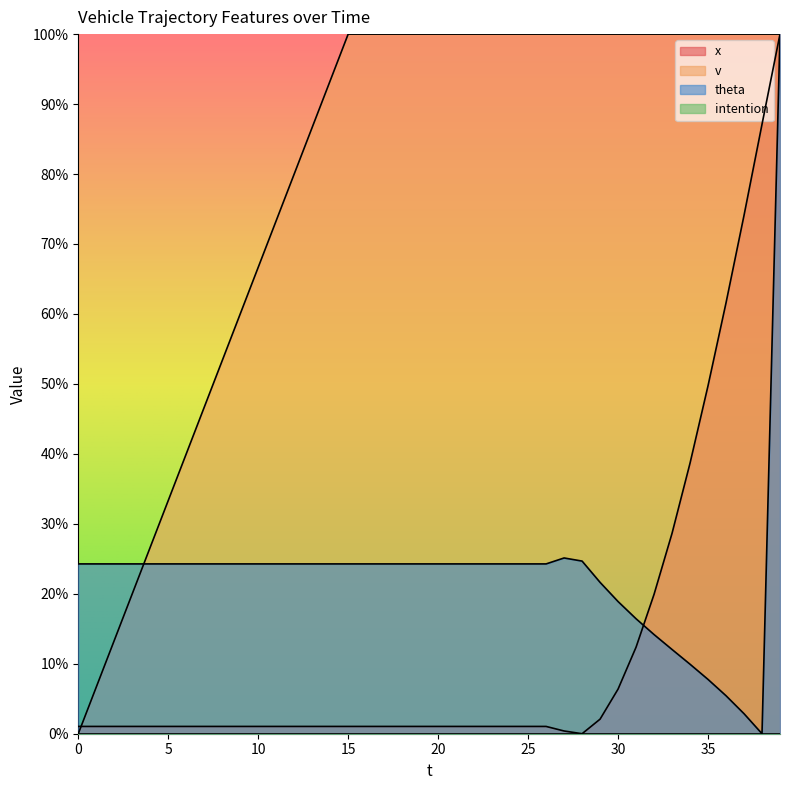

Reading right to left, what are all the values shown in this chart?

x: 1.0	0.9	0.7	0.6	0.5	0.4	0.3	0.2	0.1	0.1	0.0	0.0	0.0	0.0	0.0	0.0	0.0	0.0	0.0	0.0	0.0	0.0	0.0	0.0	0.0	0.0	0.0	0.0	0.0	0.0	0.0	0.0	0.0	0.0	0.0	0.0	0.0	0.0	0.0	0.0
v: 1.0	1.0	1.0	1.0	1.0	1.0	1.0	1.0	1.0	1.0	1.0	1.0	1.0	1.0	1.0	1.0	1.0	1.0	1.0	1.0	1.0	1.0	1.0	1.0	1.0	0.9	0.9	0.8	0.7	0.7	0.6	0.5	0.5	0.4	0.3	0.3	0.2	0.1	0.1	0.0
theta: 1.0	0.0	0.0	0.1	0.1	0.1	0.1	0.1	0.2	0.2	0.2	0.2	0.3	0.2	0.2	0.2	0.2	0.2	0.2	0.2	0.2	0.2	0.2	0.2	0.2	0.2	0.2	0.2	0.2	0.2	0.2	0.2	0.2	0.2	0.2	0.2	0.2	0.2	0.2	0.2